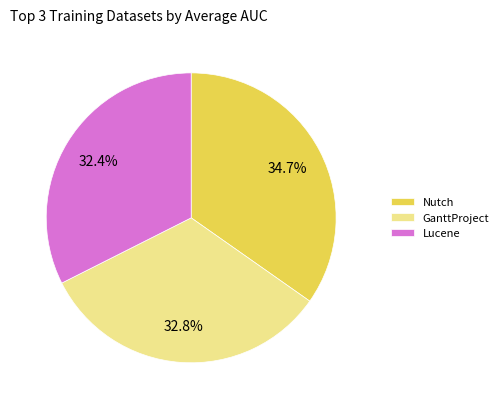

How many segments does this pie chart have?

3